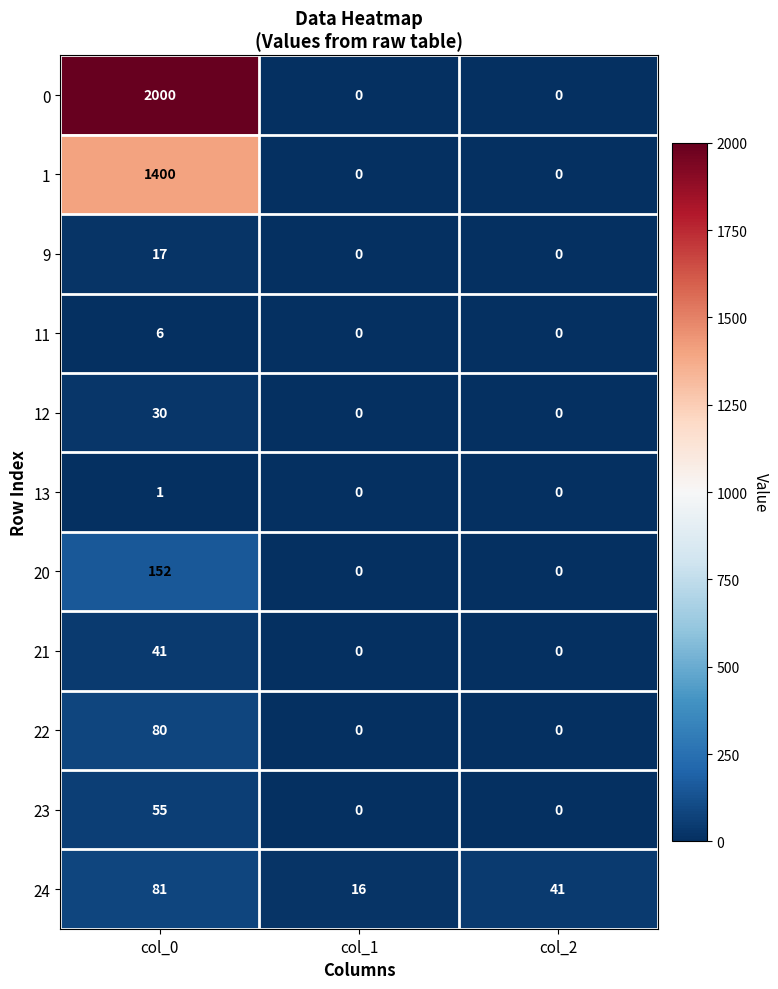

What is the difference between the maximum and second lowest values in the 21 series?

41